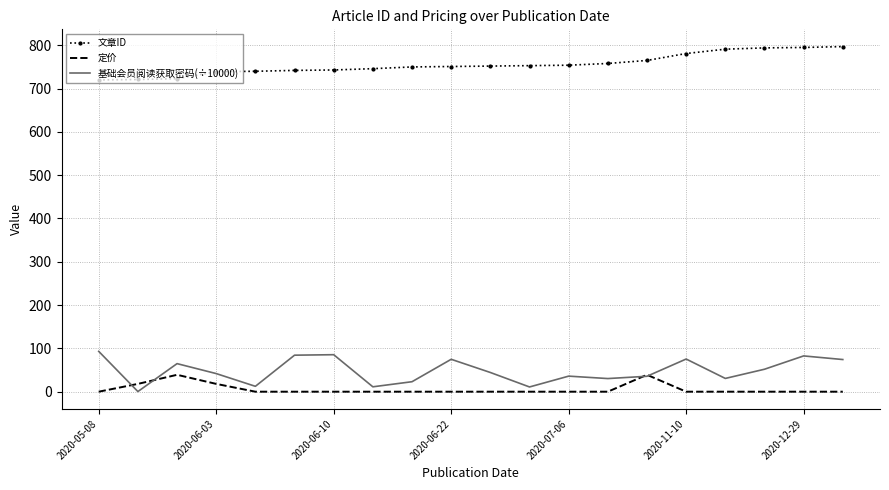

What is the highest value of the 基础会员阅读获取密码(÷10000) series?

93.1